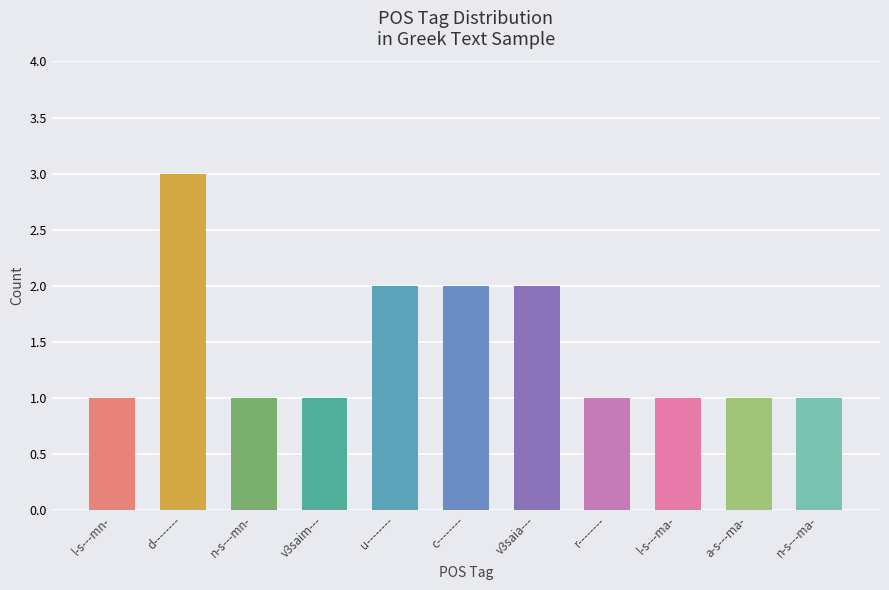

Is it true that the value at d-------- is 3?

True